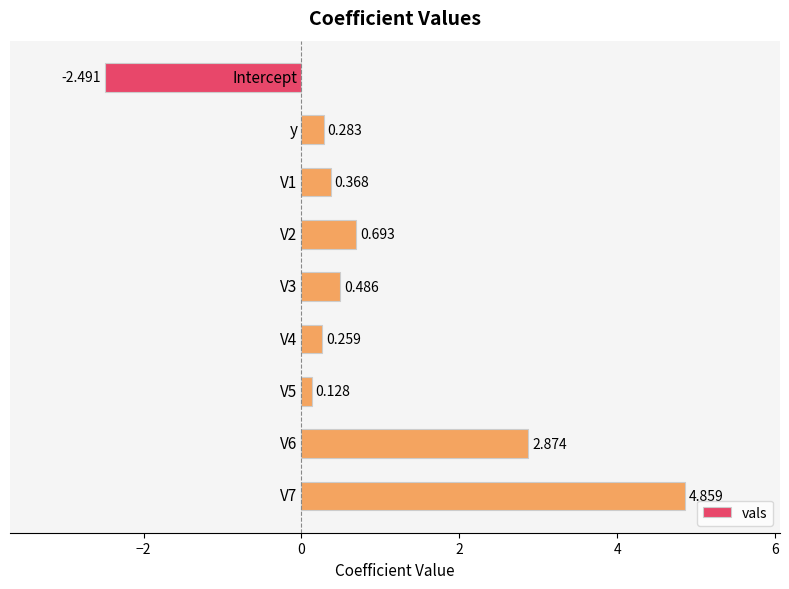

Are the bars horizontal?

Yes